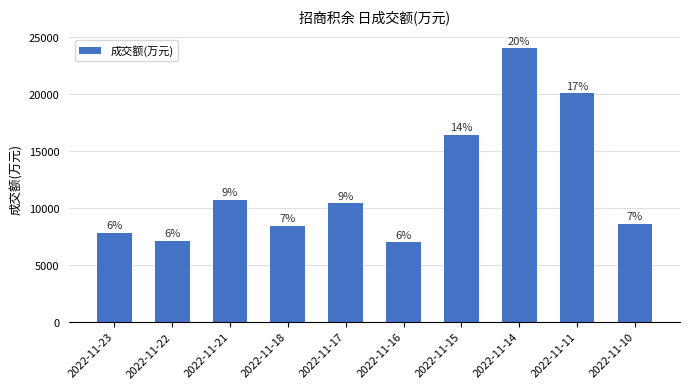

Does the chart contain stacked bars?

No